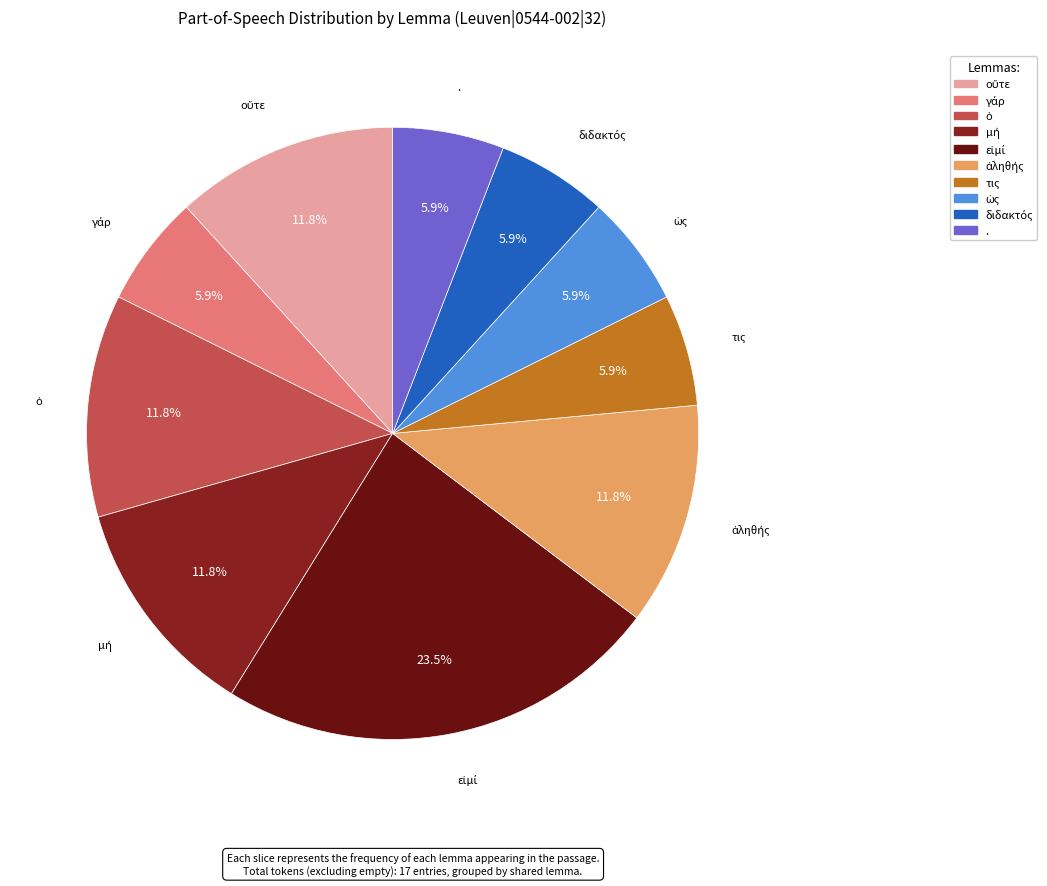

How much of the chart is everything except .?

94.1%